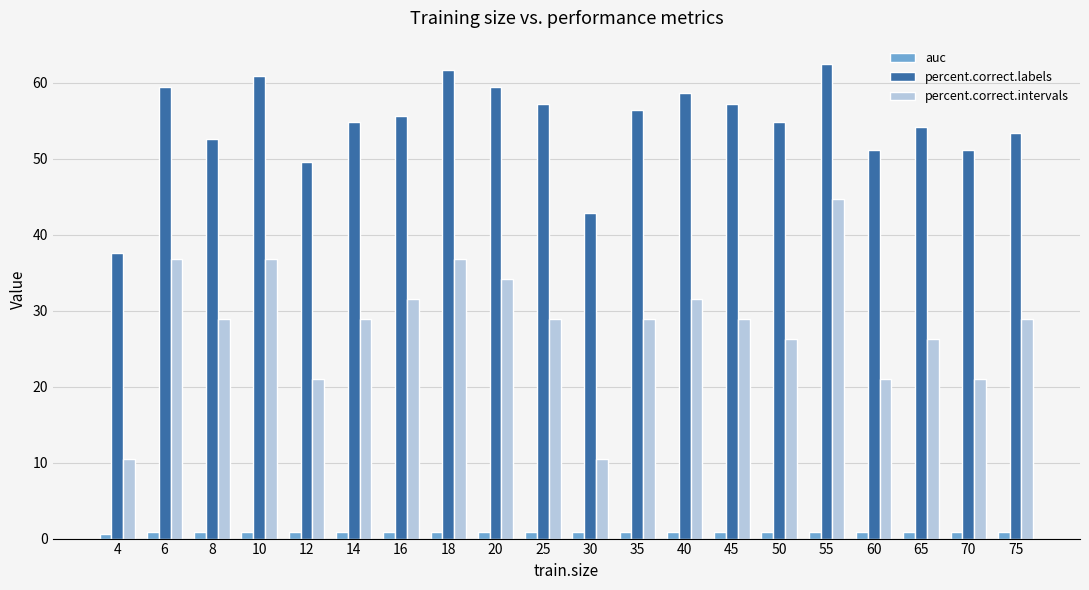

At which category does the chart reach its peak across all series?

55